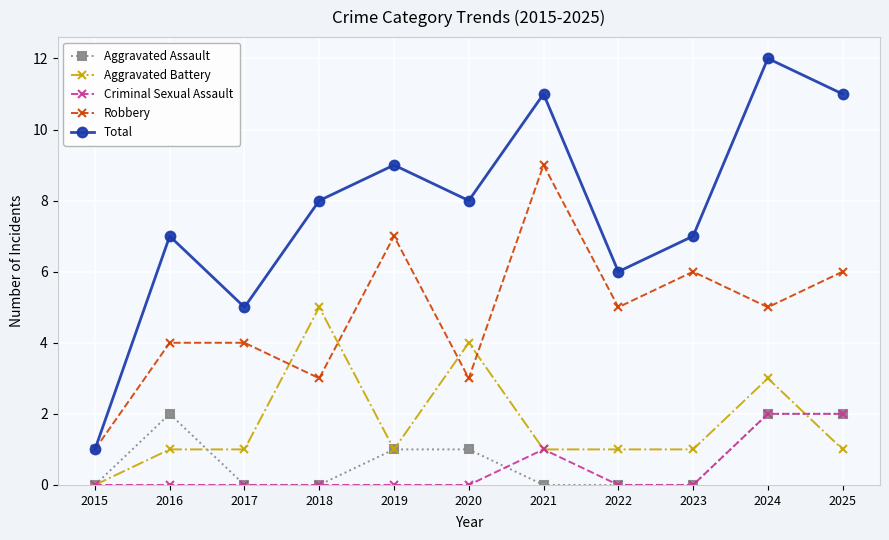

True or false: Criminal Sexual Assault and Robbery cross at least once.

False